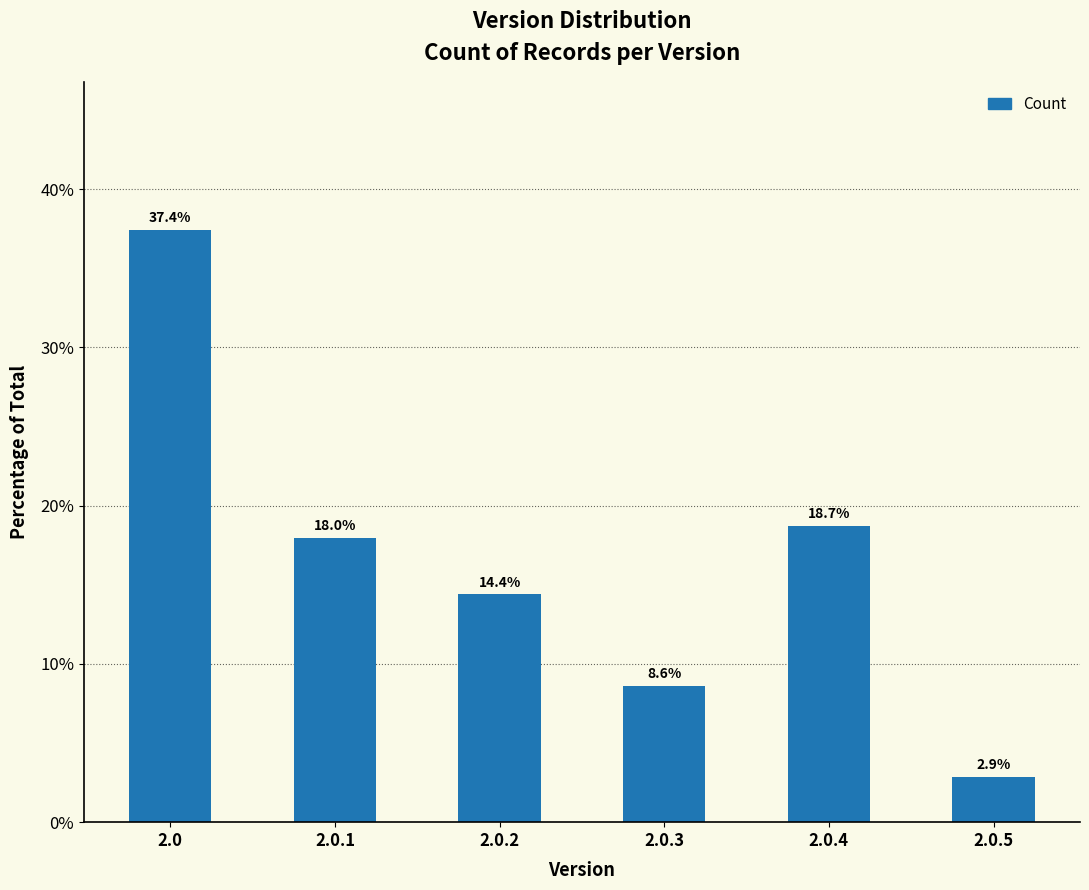

What is the smallest value displayed?

2.9